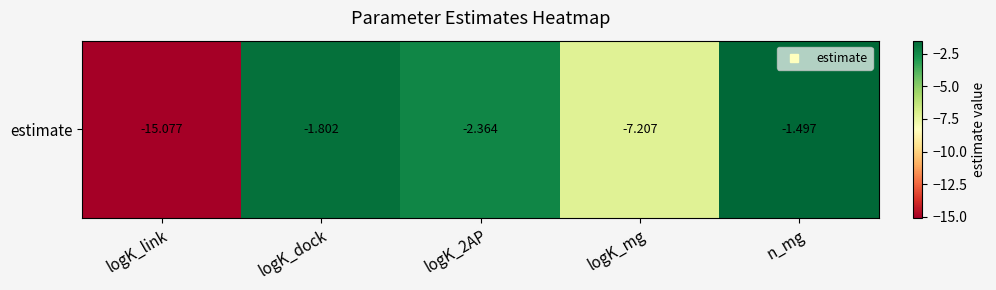

The chart shows a value of -0.9 at n_mg. True or false?

False